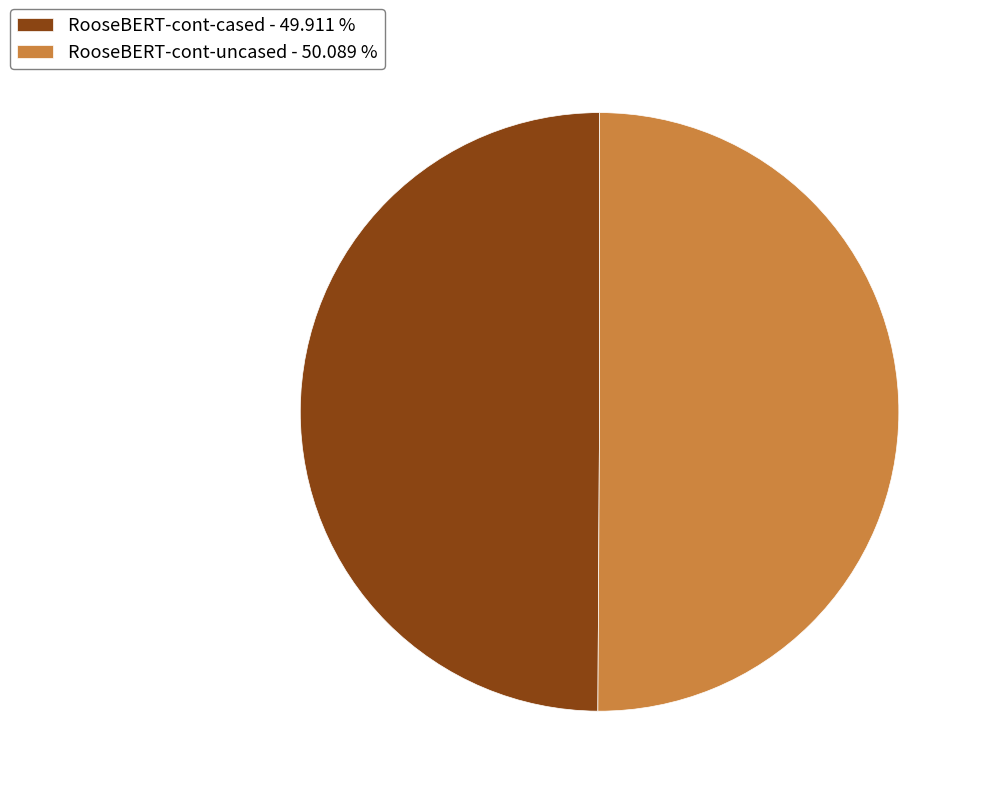

Approximately how many times larger is the value at RooseBERT-cont-cased - 49.911 % compared to RooseBERT-cont-uncased - 50.089 %?

1.0